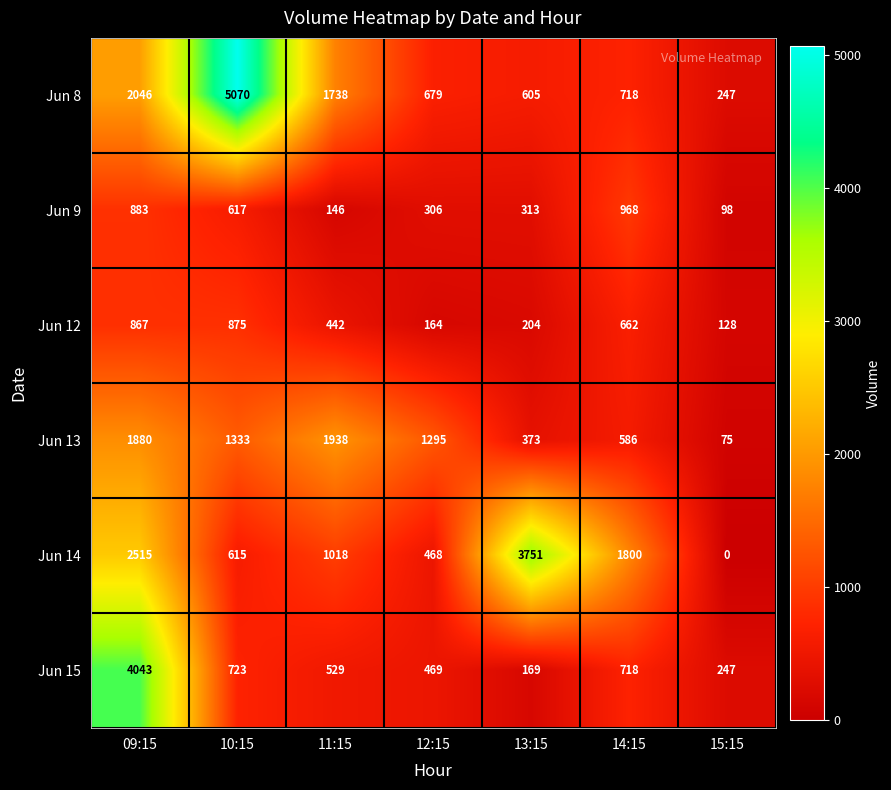

At which label does Jun 12 first exceed 442?

09:15